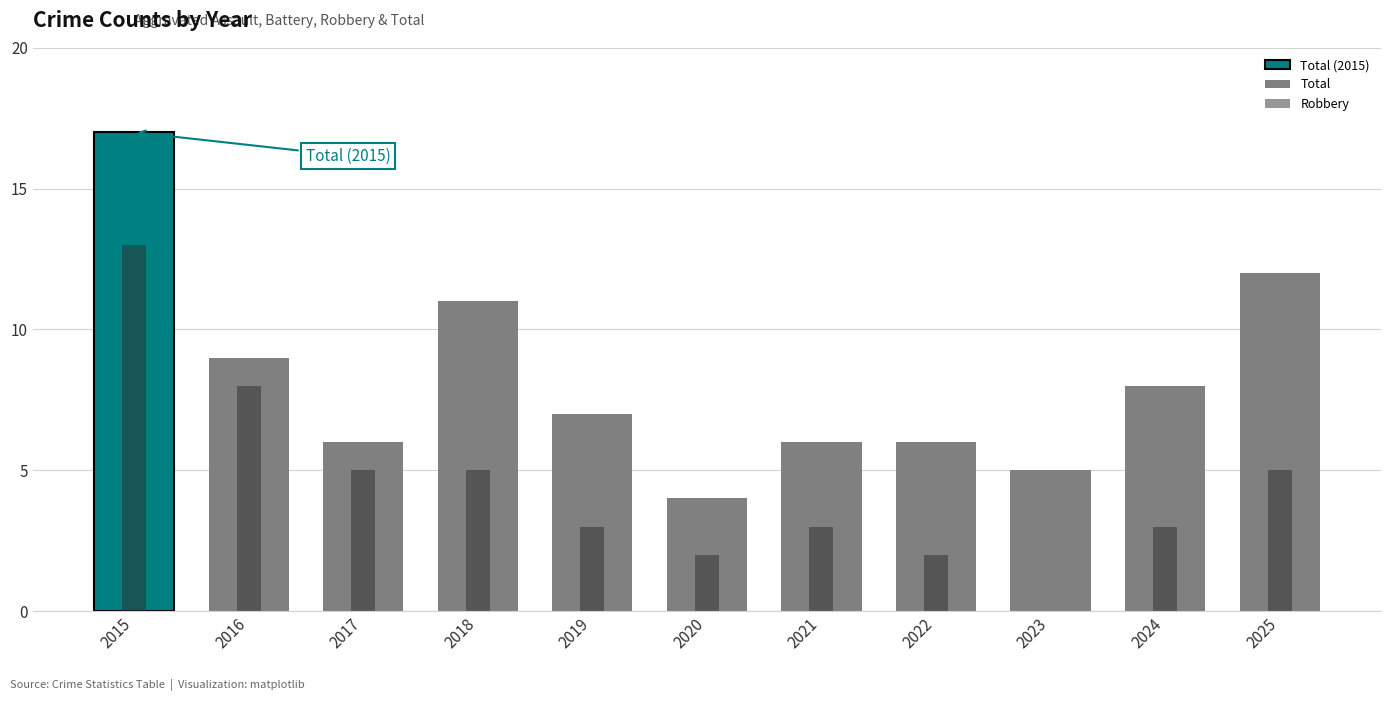

Where does the Aggravated Battery series first go above 2?

2015